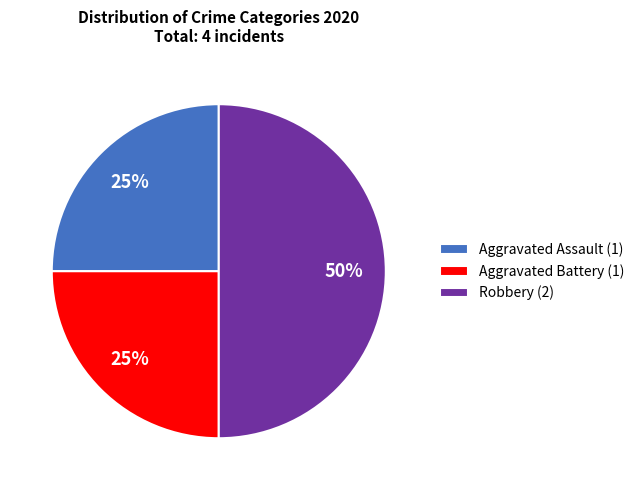

Between Robbery (2) and Aggravated Assault (1), which is larger?

Robbery (2)